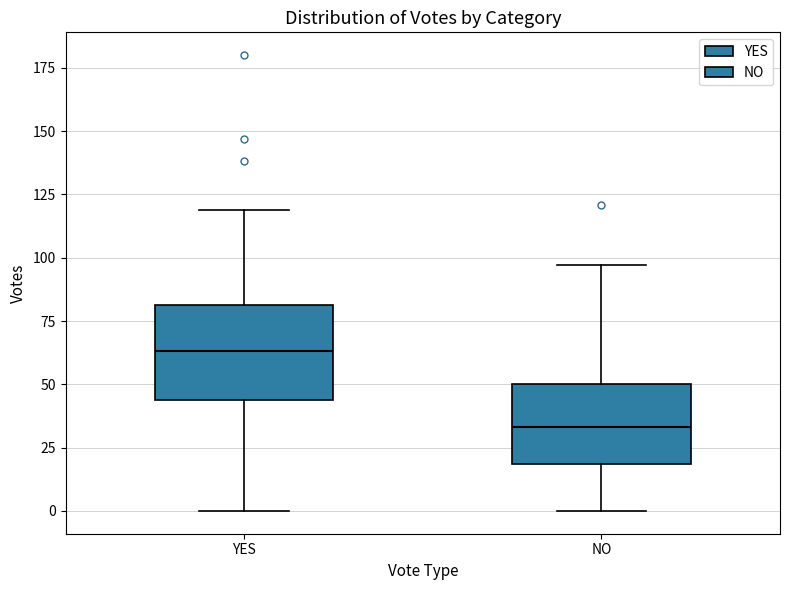

Where does the upper whisker of the box for NO end on the y-axis? The values are not printed on the chart, so give them approximately, as read against the axis.

95